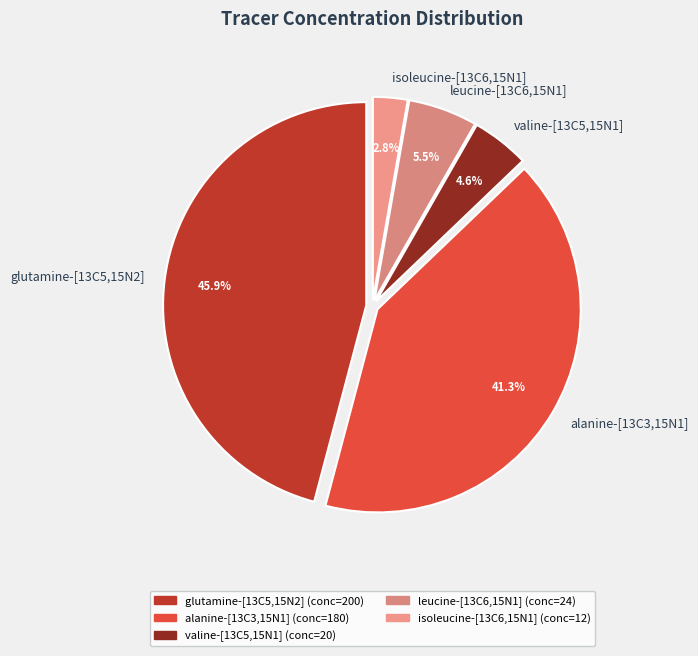

Which slice is the largest?

glutamine-[13C5,15N2]